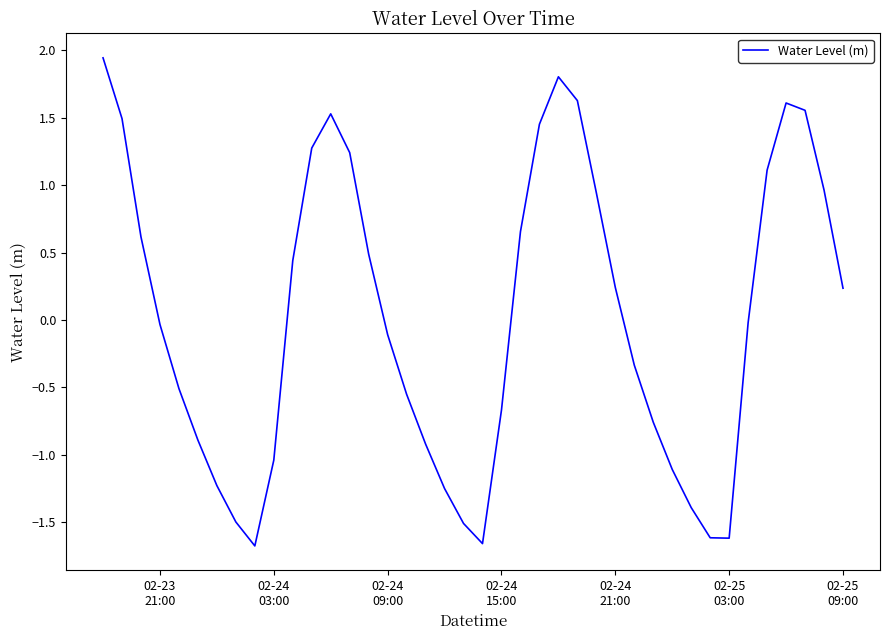

What is the difference between the maximum and minimum values?

3.6